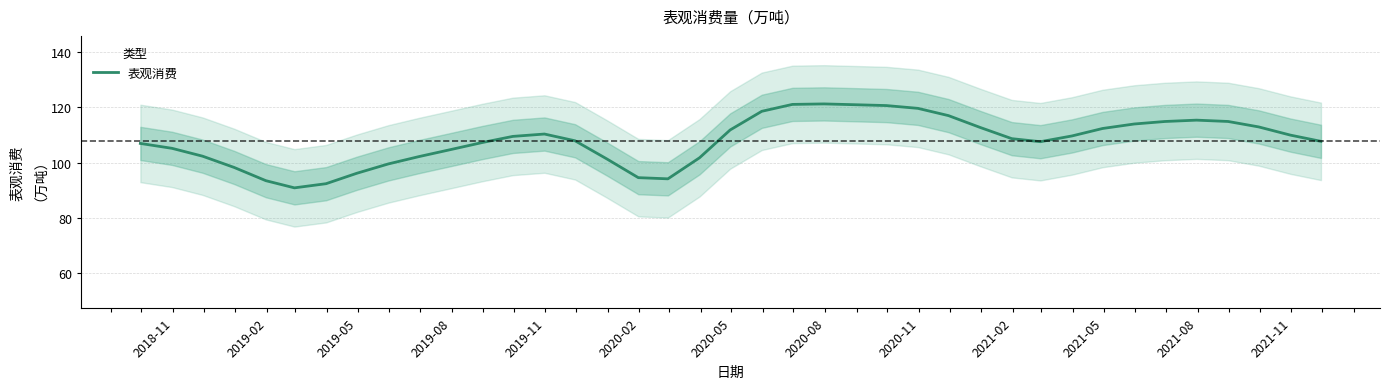

What is the lowest value of the 表观消费 series?

90.9